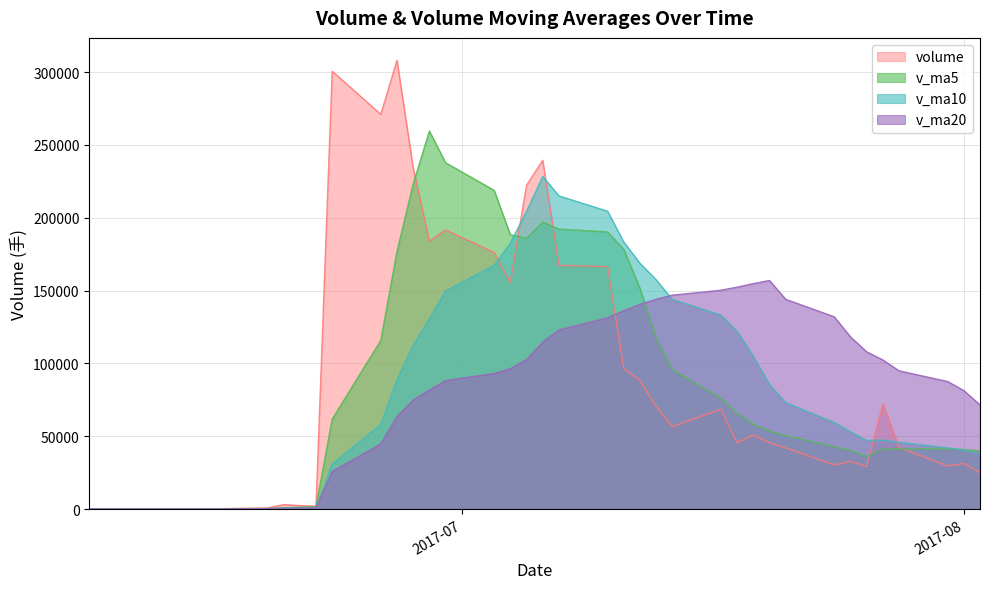

Does the chart display data point markers on the line(s)?

No